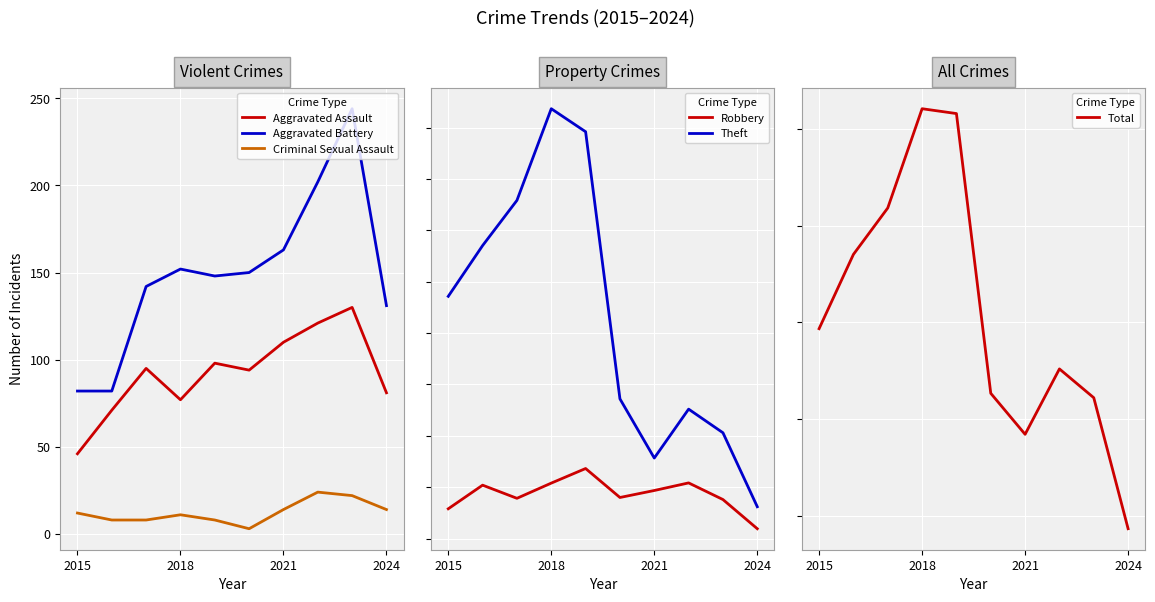

Is it true that Aggravated Assault equals 186 at 2021?

False